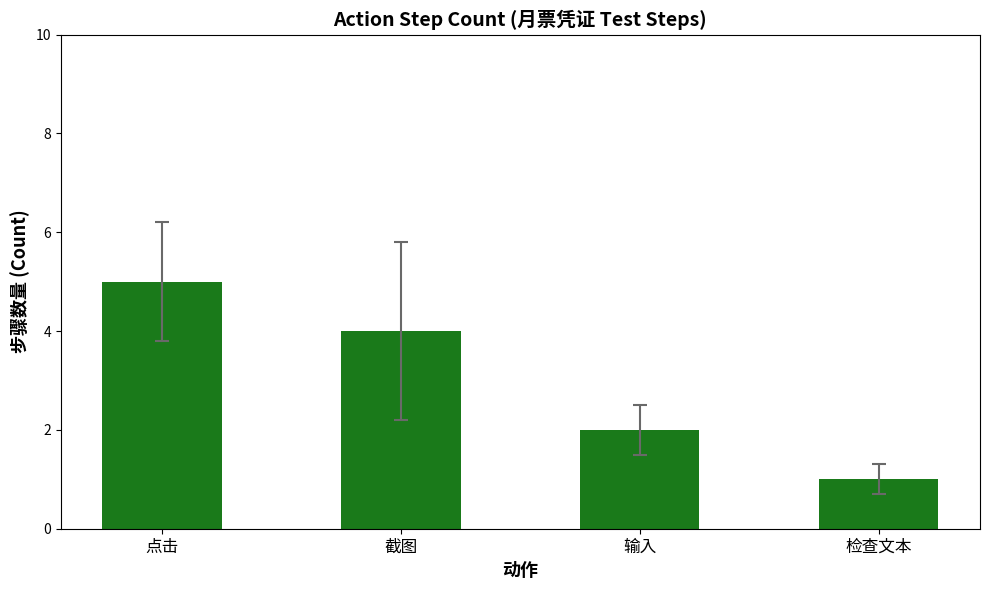

True or false: the data shows 1 at 输入.

False